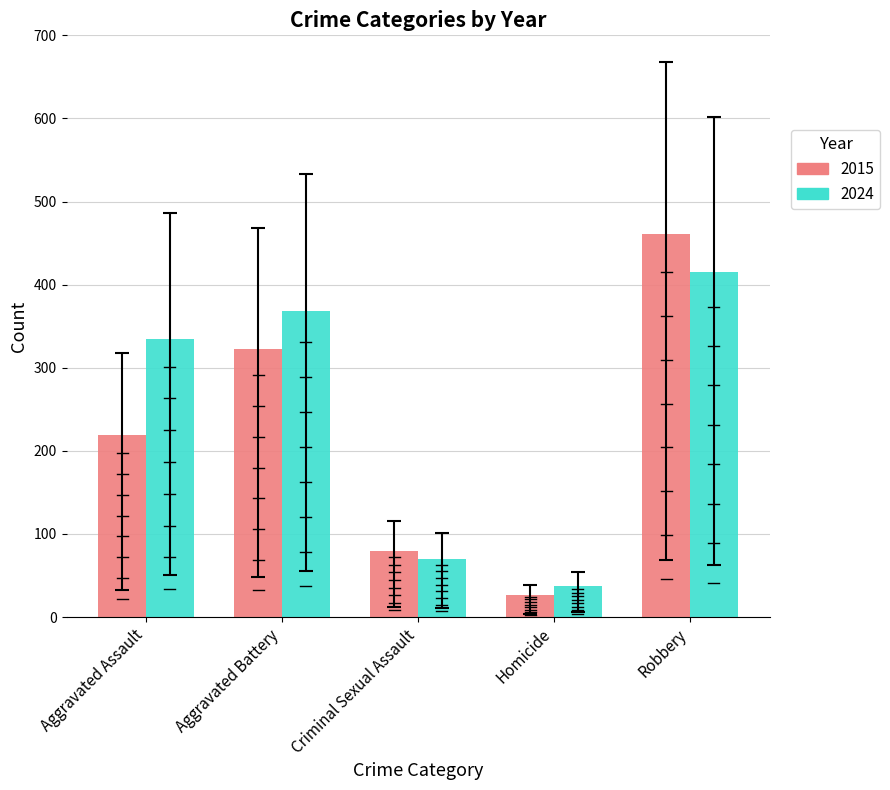

What is the maximum value shown in the chart?

461